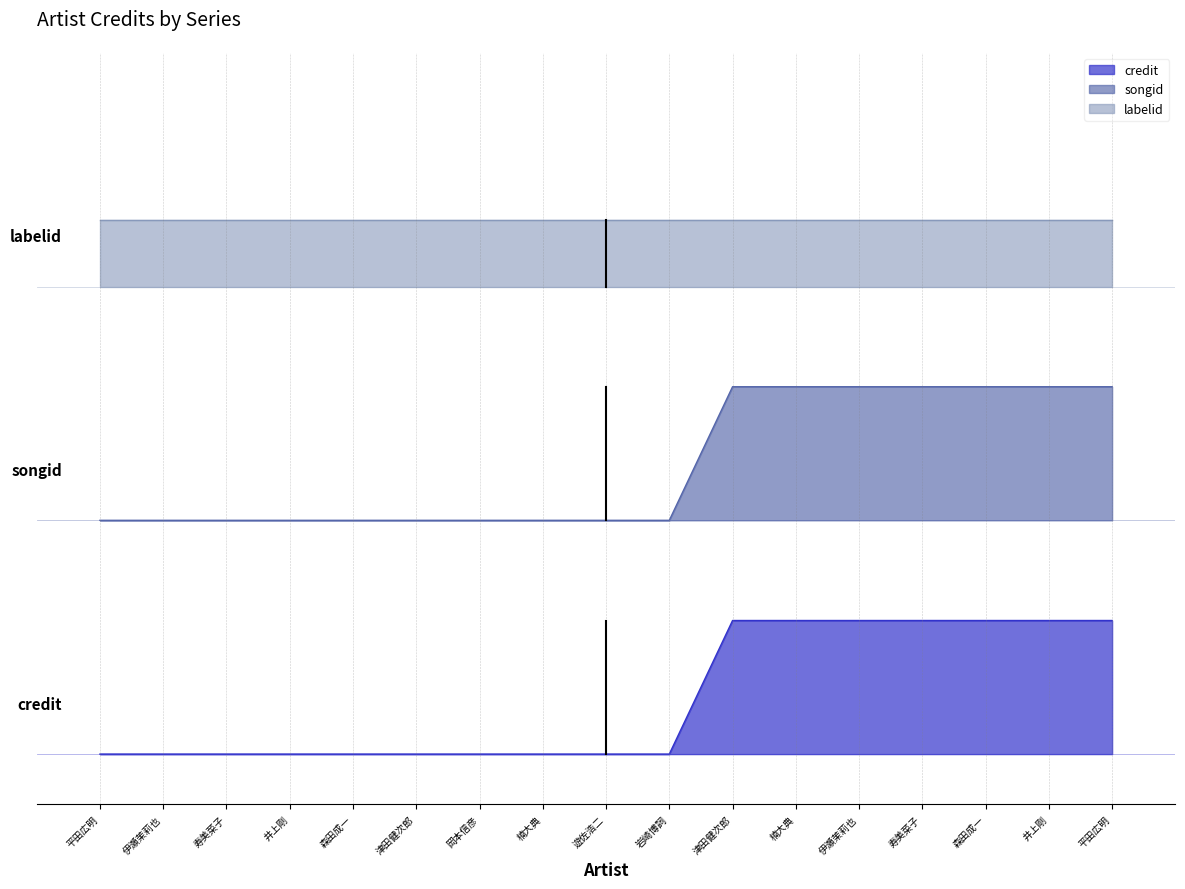

What is the sum of the songid values at 遊佐浩二 and 寿美菜子?

2.8